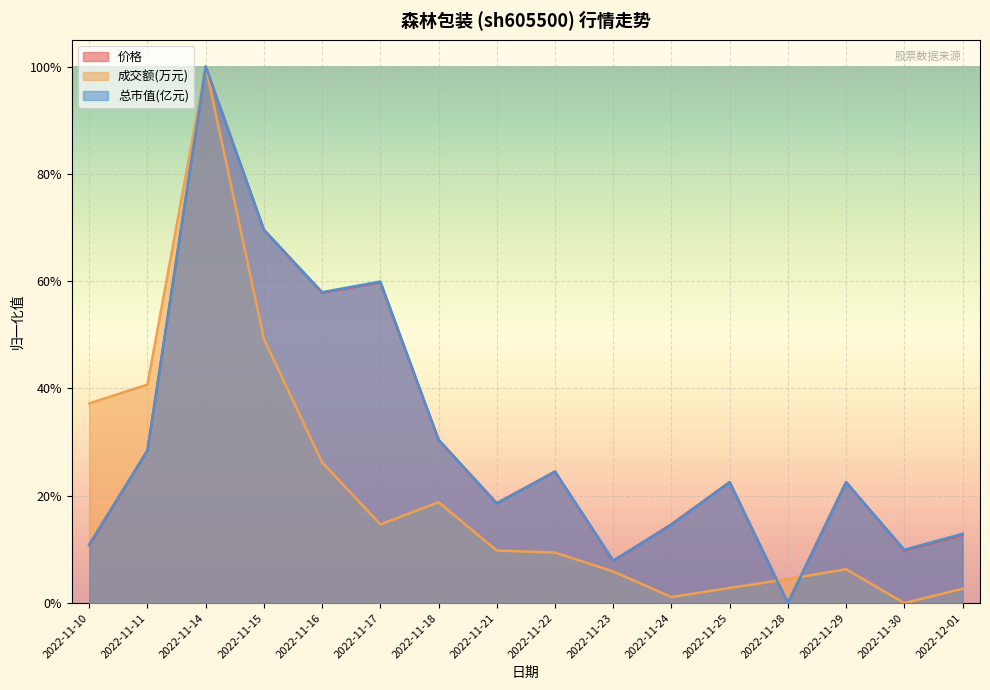

Reading left to right, transcribe all the data shown in this chart.

价格: 2022-11-10=0.1	2022-11-11=0.3	2022-11-14=1.0	2022-11-15=0.7	2022-11-16=0.6	2022-11-17=0.6	2022-11-18=0.3	2022-11-21=0.2	2022-11-22=0.2	2022-11-23=0.1	2022-11-24=0.1	2022-11-25=0.2	2022-11-28=0.0	2022-11-29=0.2	2022-11-30=0.1	2022-12-01=0.1
成交额(万元): 2022-11-10=0.4	2022-11-11=0.4	2022-11-14=1.0	2022-11-15=0.5	2022-11-16=0.3	2022-11-17=0.1	2022-11-18=0.2	2022-11-21=0.1	2022-11-22=0.1	2022-11-23=0.1	2022-11-24=0.0	2022-11-25=0.0	2022-11-28=0.0	2022-11-29=0.1	2022-11-30=0.0	2022-12-01=0.0
总市值(亿元): 2022-11-10=0.1	2022-11-11=0.3	2022-11-14=1.0	2022-11-15=0.7	2022-11-16=0.6	2022-11-17=0.6	2022-11-18=0.3	2022-11-21=0.2	2022-11-22=0.2	2022-11-23=0.1	2022-11-24=0.1	2022-11-25=0.2	2022-11-28=0.0	2022-11-29=0.2	2022-11-30=0.1	2022-12-01=0.1